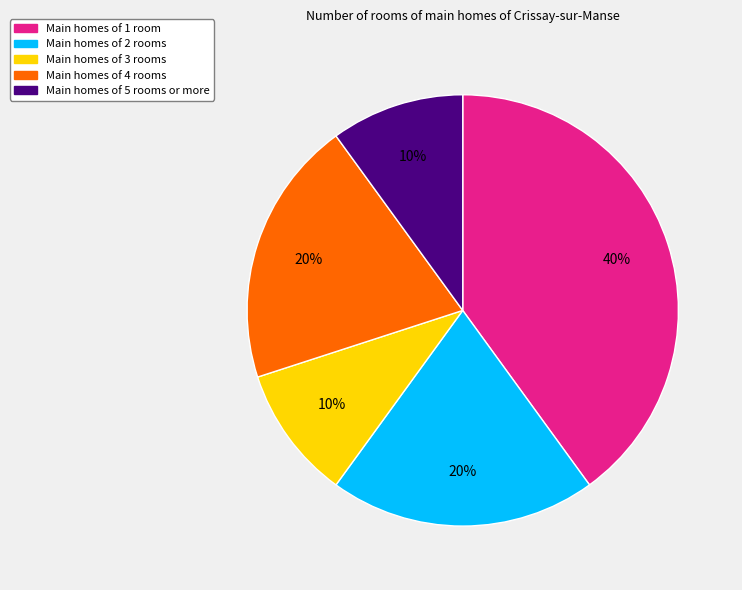

To the nearest percent, what is the difference between the largest and smallest slice percentages?

30%